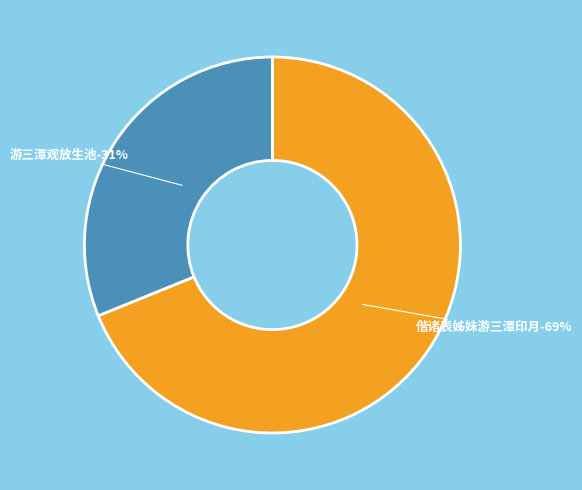

Which category accounts for the majority?

偕诸表姊妹游三潭印月